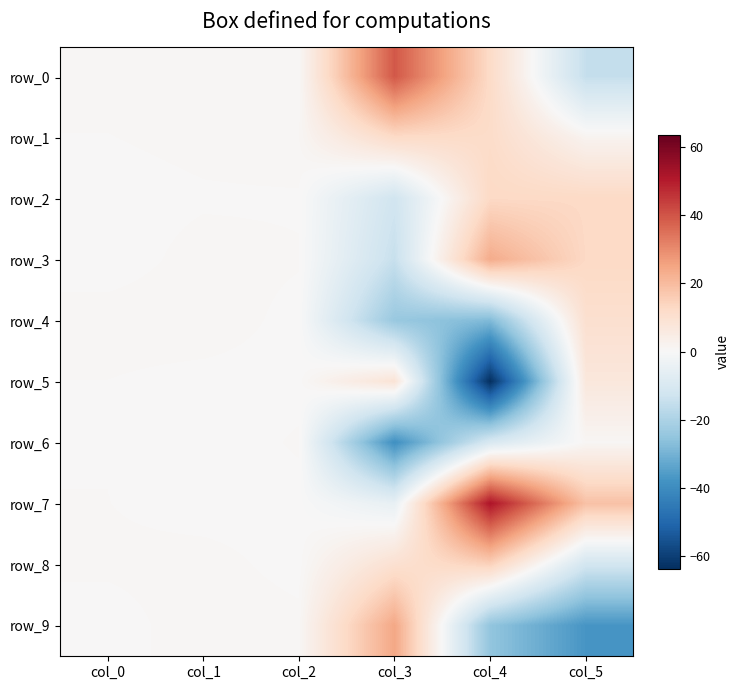

The row_8 series shows 20.5 at col_4. True or false?

False